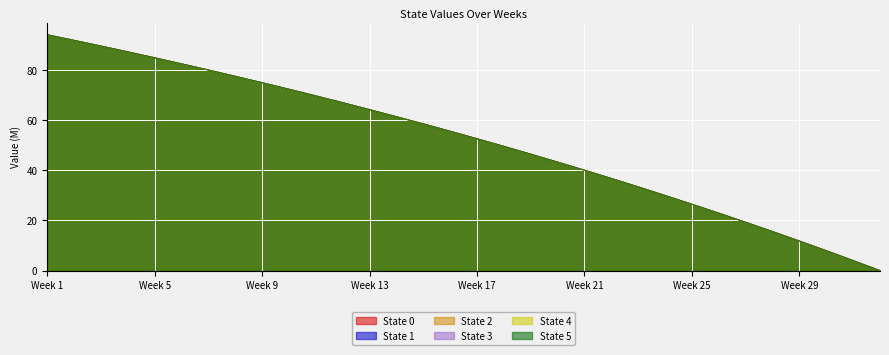

Does the chart display data point markers on the line(s)?

No